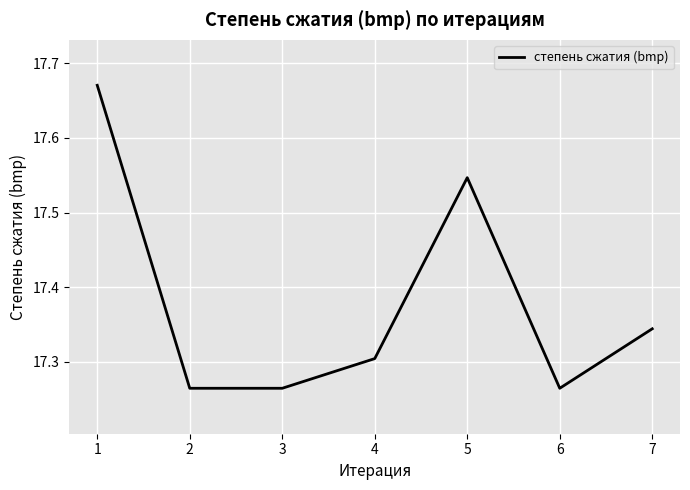

What is the average value?

17.4